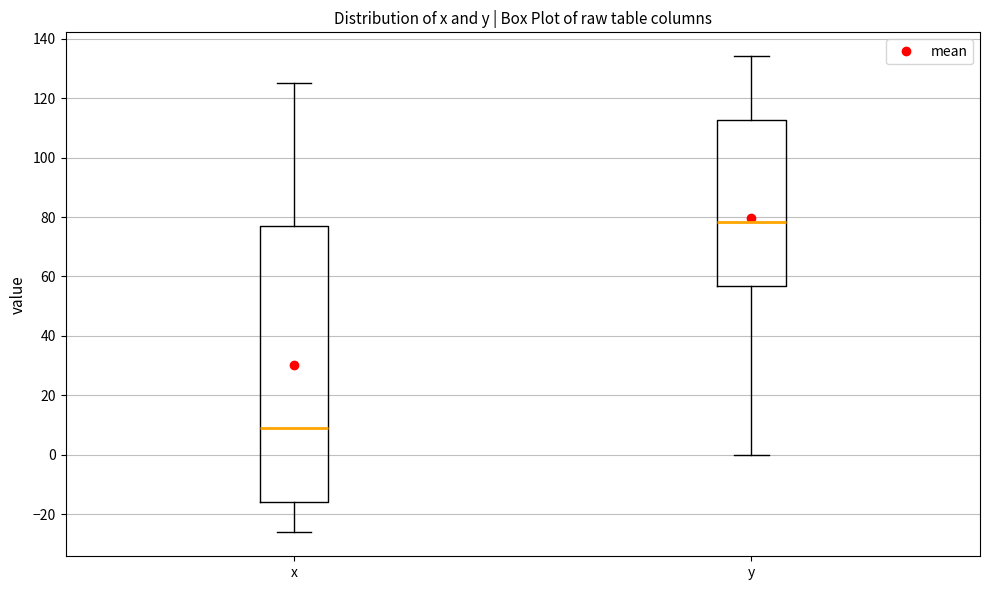

Reading left to right, transcribe this box plot: for each box, give where its median line is, the range the box spans, and where its two whiskers end, as read against the y-axis. The values are not printed on the chart, so give them approximately, as read against the axis.

x: median 10, box -16 to 76, whiskers -26 to 126
y: median 78, box 56 to 112, whiskers 0 to 134